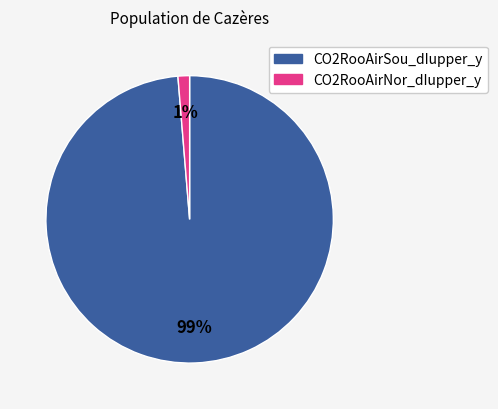

Is the sum of CO2RooAirNor_dIupper_y and CO2RooAirSou_dIupper_y greater than half?

Yes